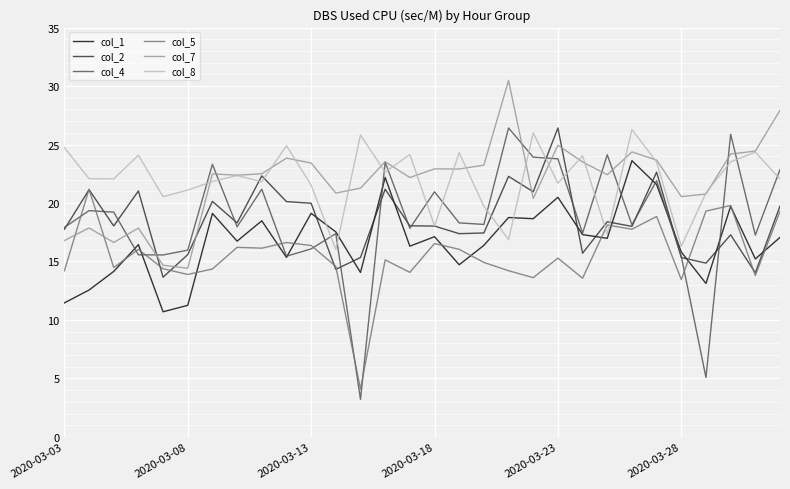

Which series has the largest range (max minus min)?

col_4